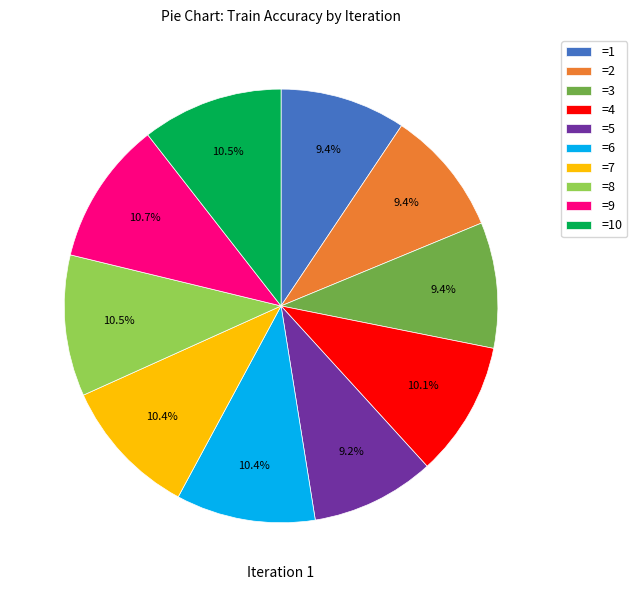

Count the number of slices in the pie.

10